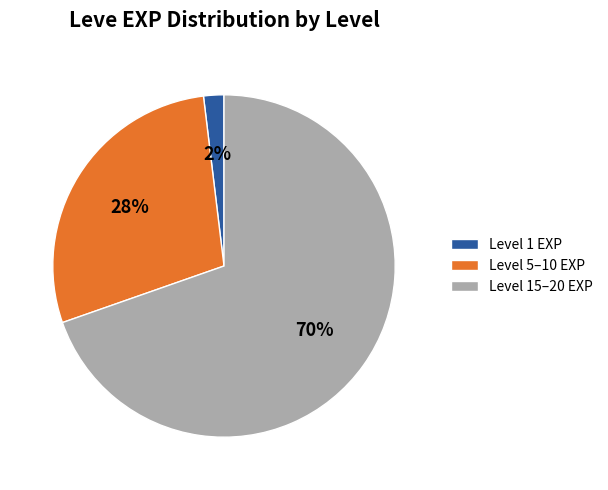

Is there any slice that represents more than half of the pie?

Yes